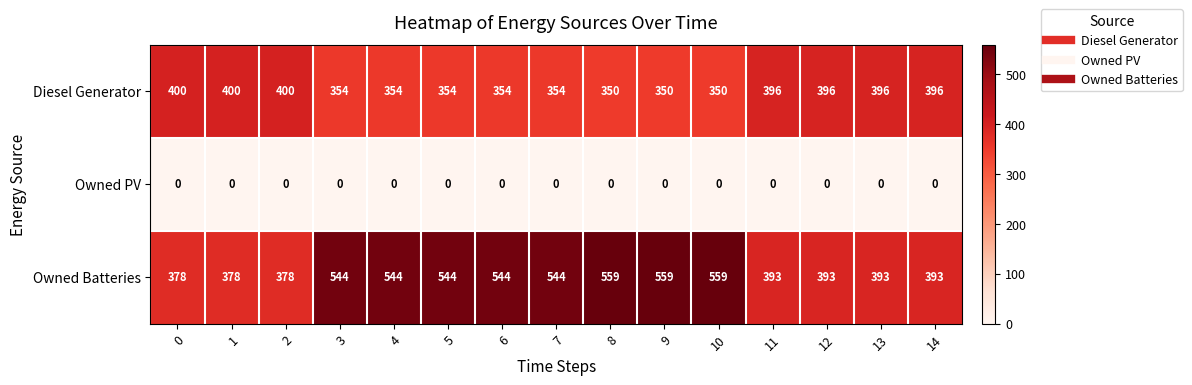

Is it true that Diesel Generator equals 400 at 0?

True